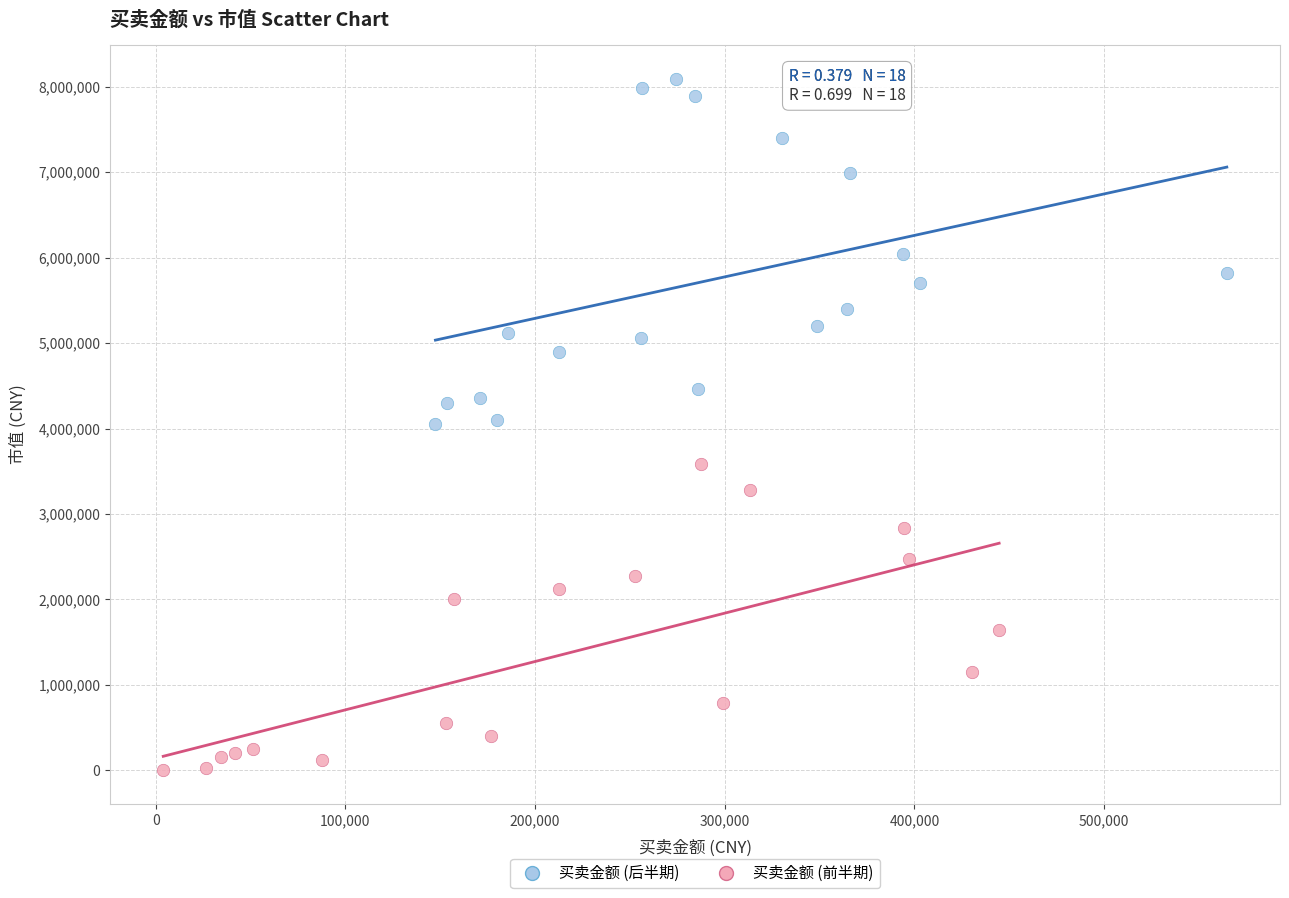

Which series contains the highest Y value?

买卖金额 (后半期)